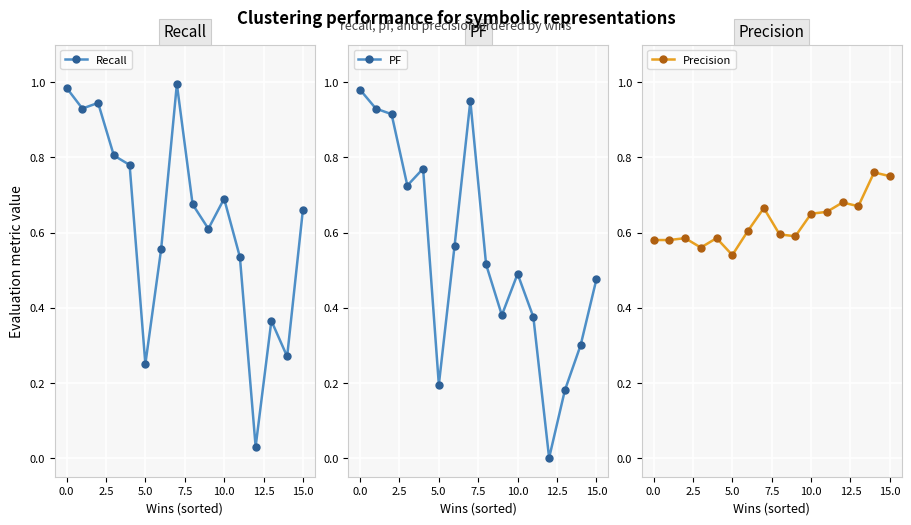

What are all the series names shown in the legend?

Recall, PF, Precision